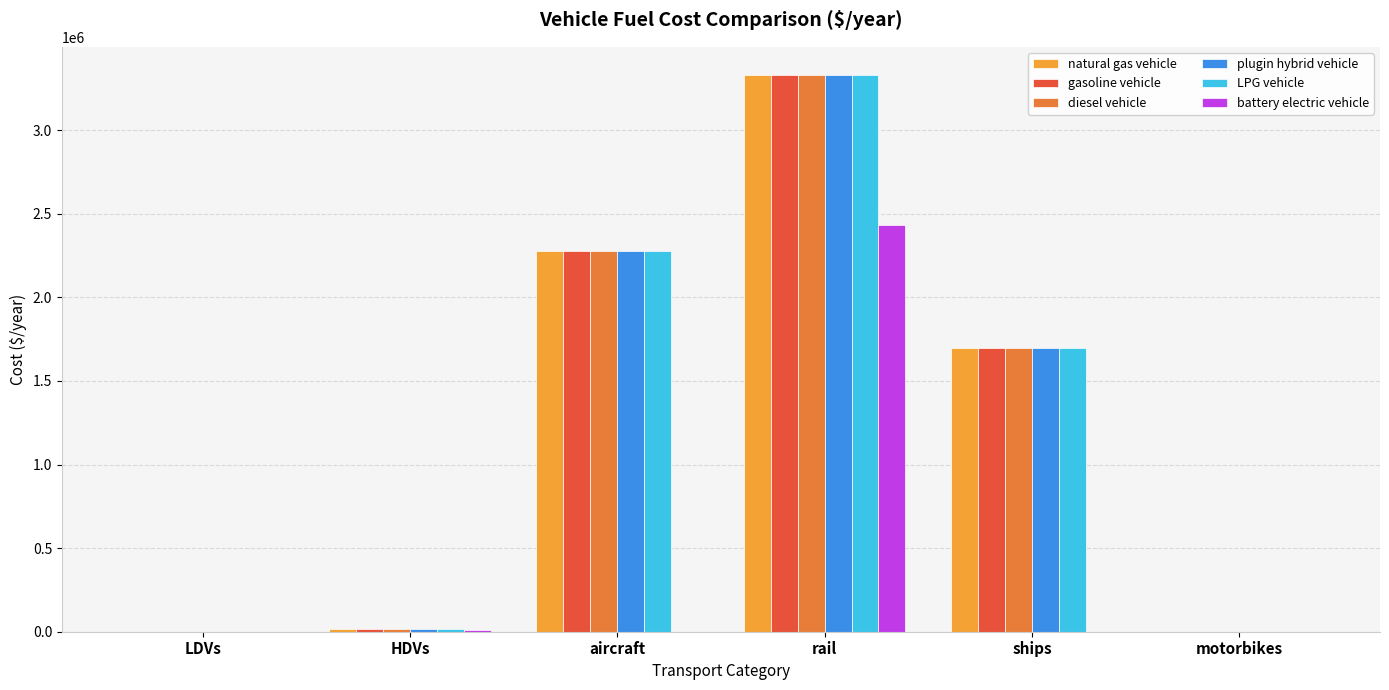

Are the bars grouped side by side (vs. stacked)?

Yes